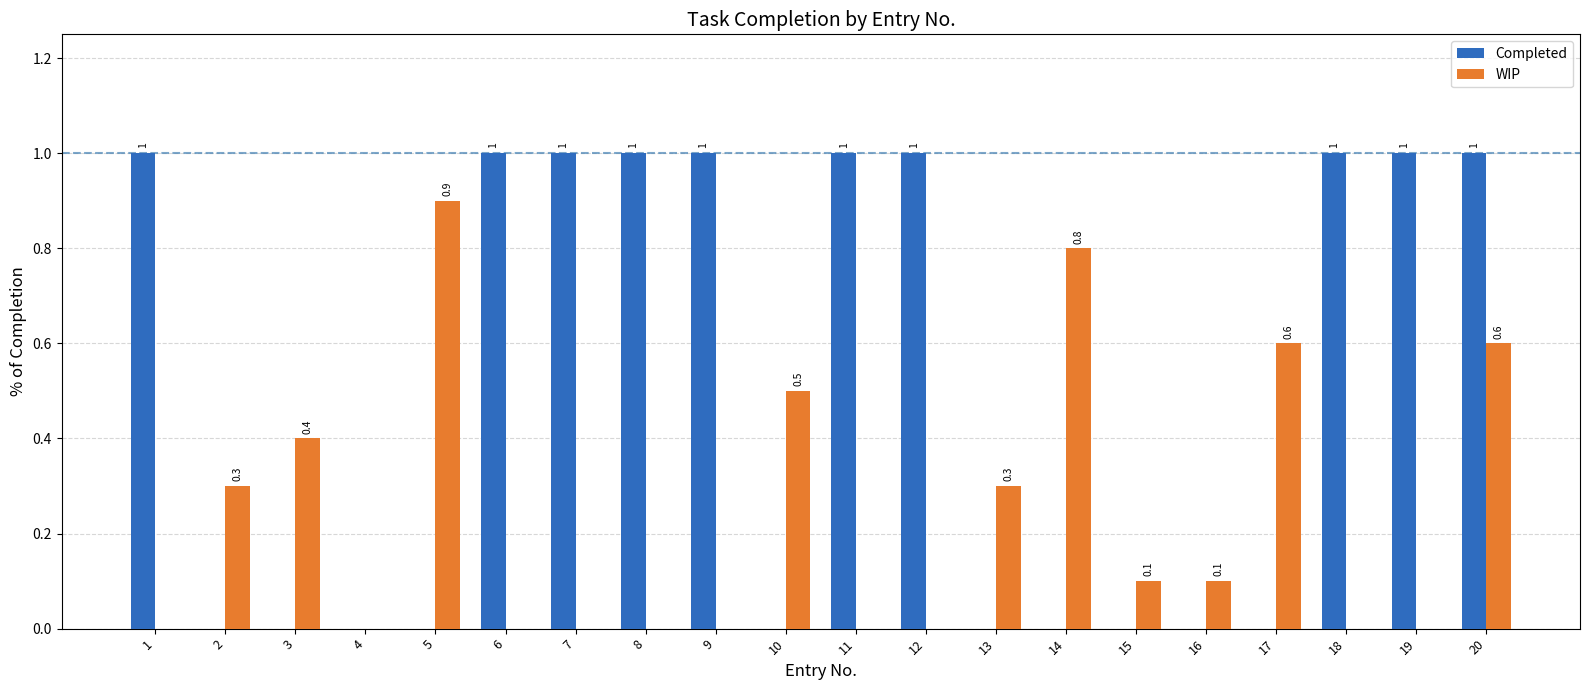

What are all the series names shown in the legend?

Completed, WIP